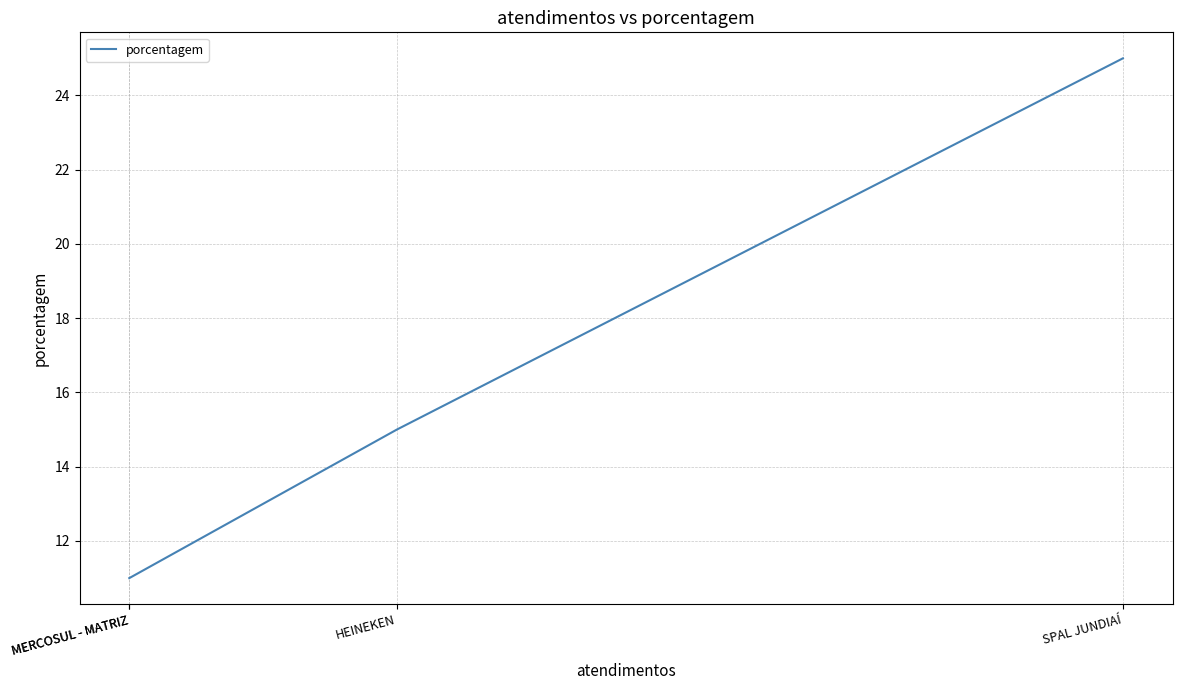

What is the difference between the values at MERCOSUL - MATRIZ and SPAL JUNDIAÍ?

14